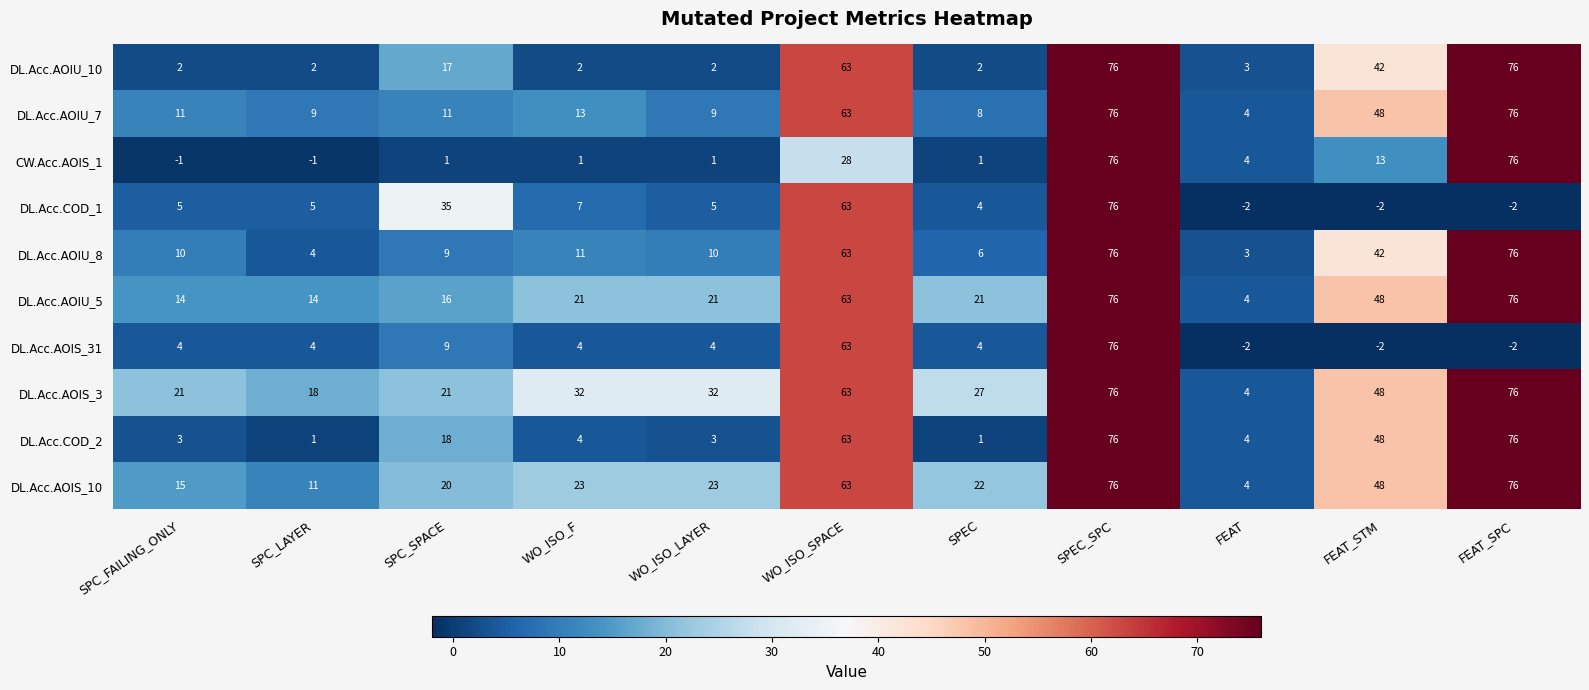

At which label does DL.Acc.AOIU_5 reach its minimum?

FEAT